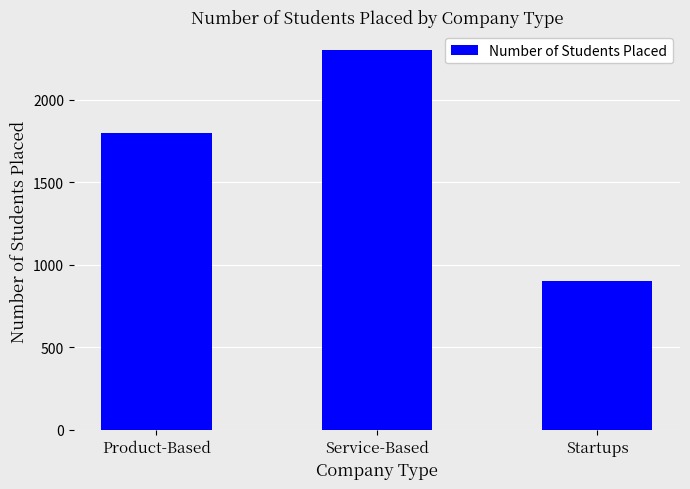

What is the sum of all values?

5000